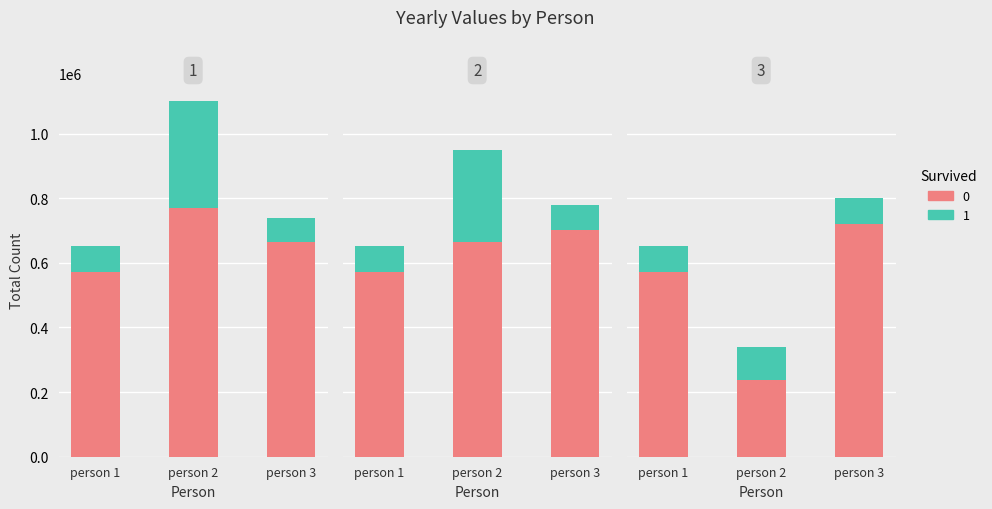

What is the sum of the year (top) values at person 2 and person 3?

404150